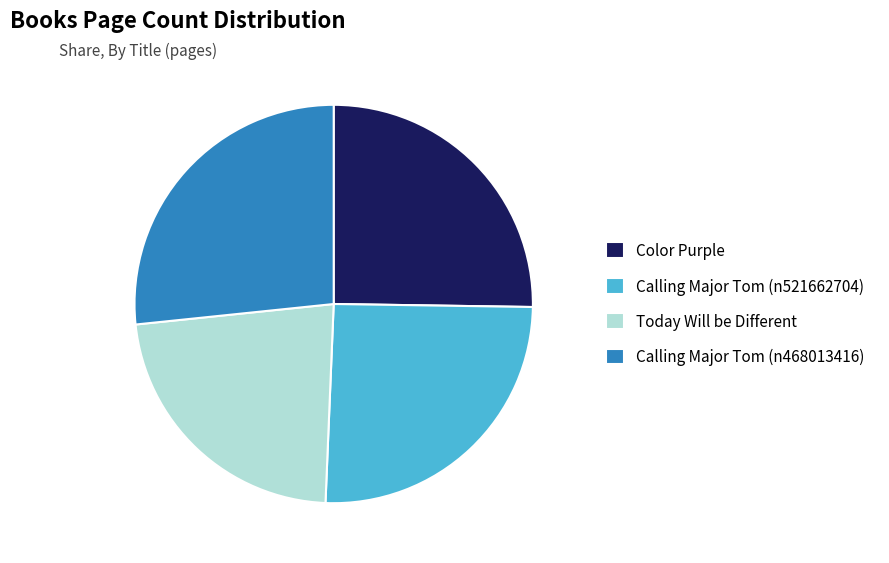

True or false: Today Will be Different accounts for 10% of the total.

False